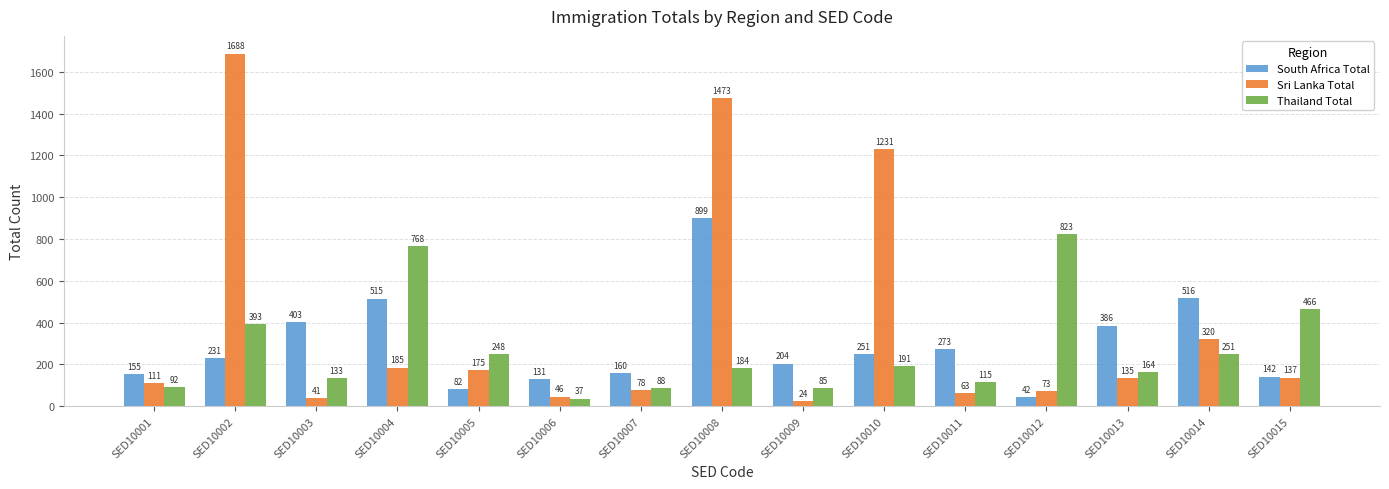

The value of South Africa Total at SED10007 is 274. True or false?

False